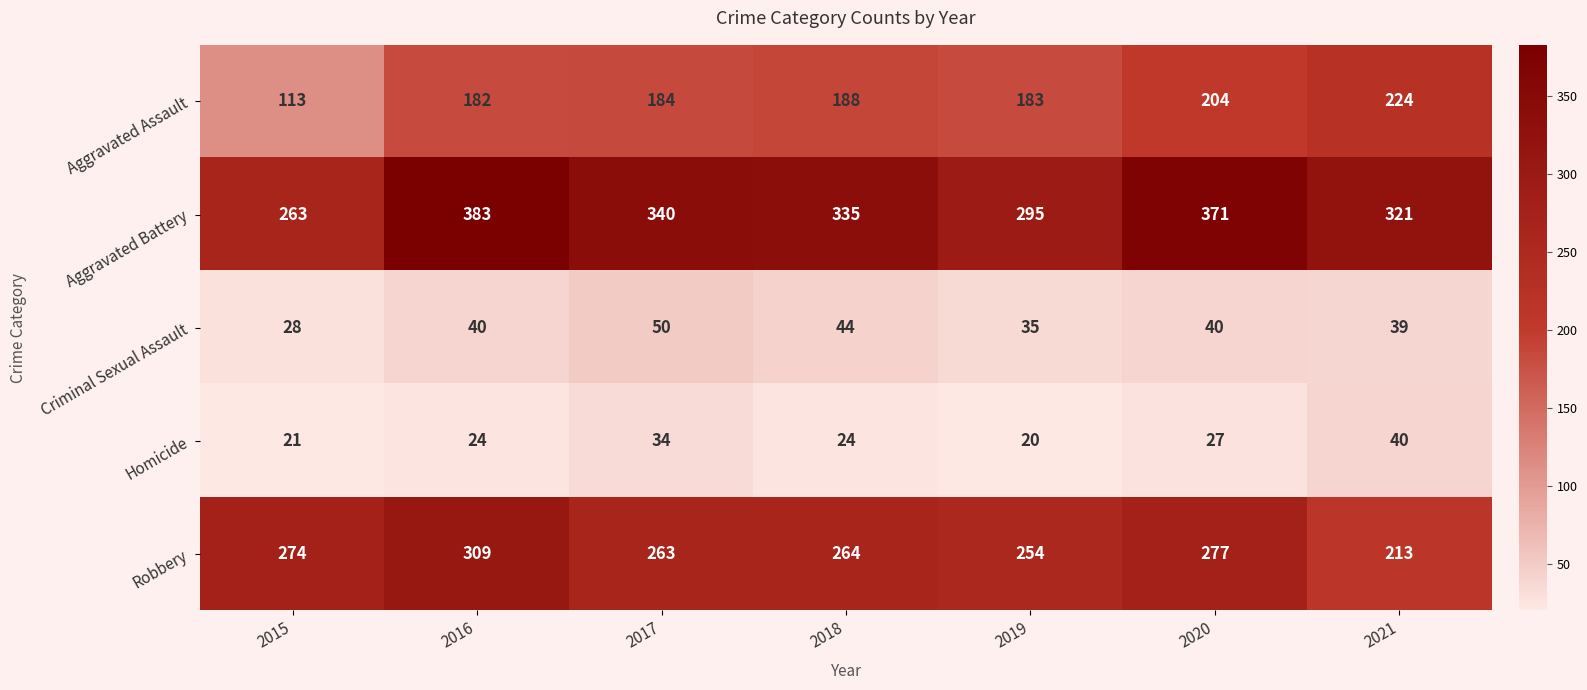

What is the greatest value displayed?

383